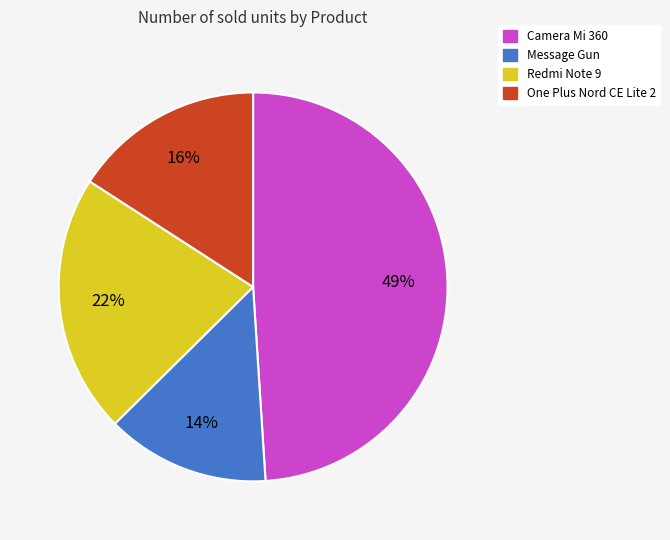

To the nearest percent, what is the difference between the Camera Mi 360 and One Plus Nord CE Lite 2 slice percentages?

33%